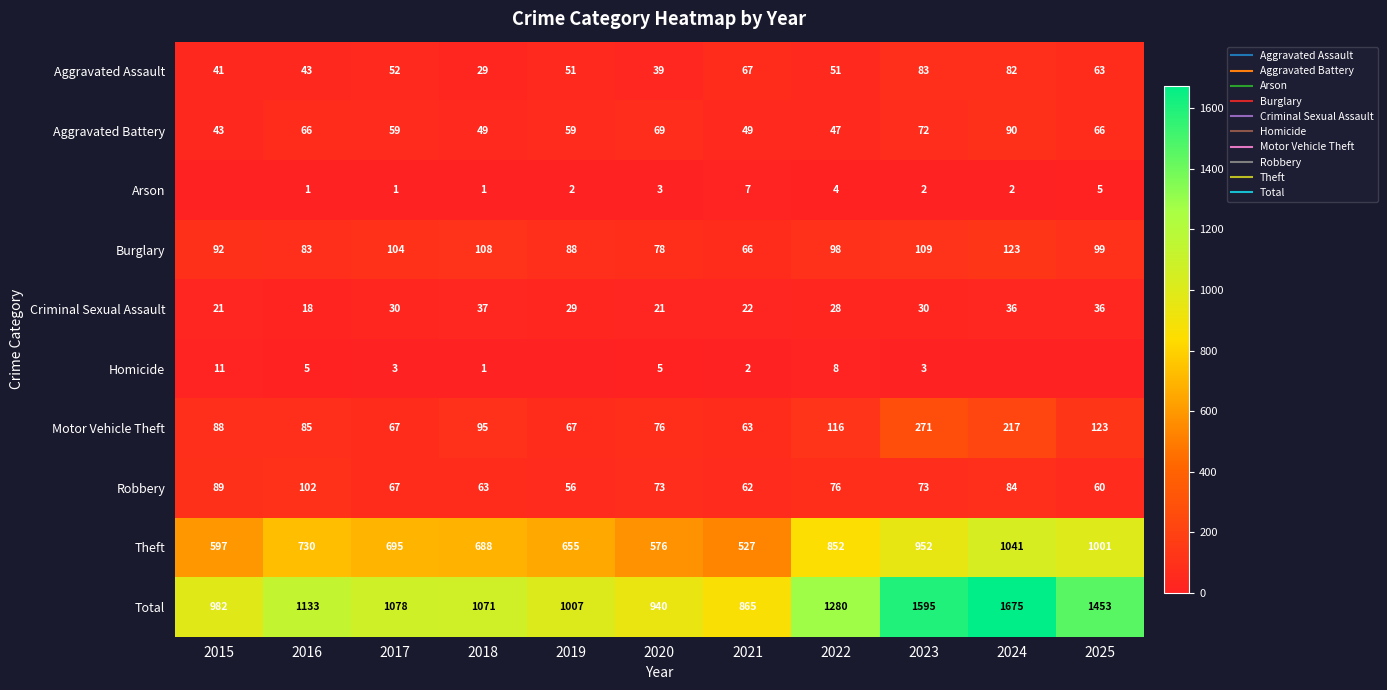

The value of Arson at 2018 is 0. True or false?

False